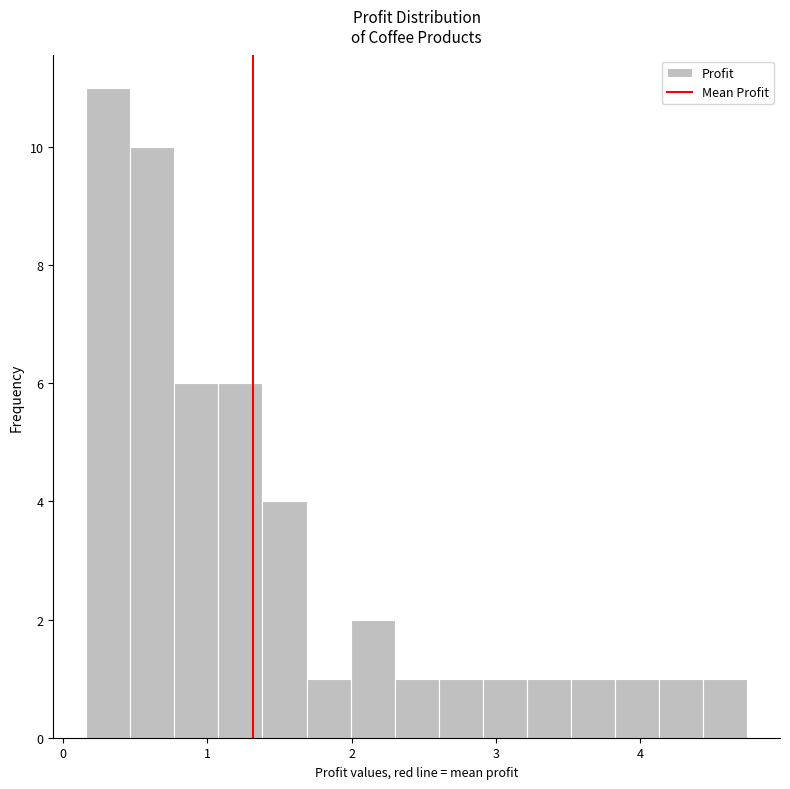

Around what value on the x-axis is the tallest bar? Give the approximate position of its centre, as read against the axis.

0.3